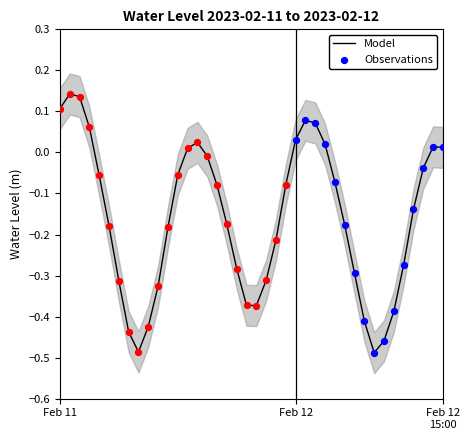

What is the change in value from 2023-02-11 17:00 to 2023-02-12 00:00?

+0.2